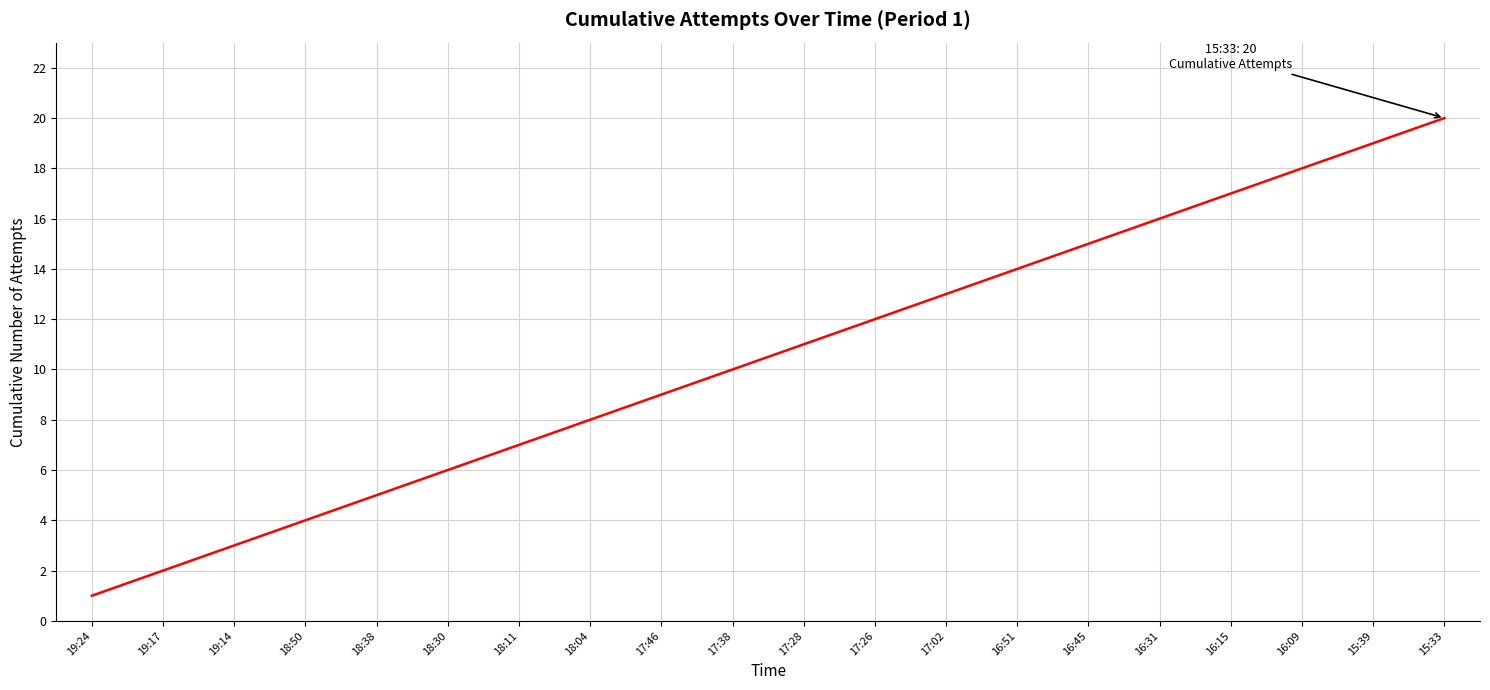

Reading left to right, transcribe all the data shown in this chart.

19:24=1	19:17=2	19:14=3	18:50=4	18:38=5	18:30=6	18:11=7	18:04=8	17:46=9	17:38=10	17:28=11	17:26=12	17:02=13	16:51=14	16:45=15	16:31=16	16:15=17	16:09=18	15:39=19	15:33=20